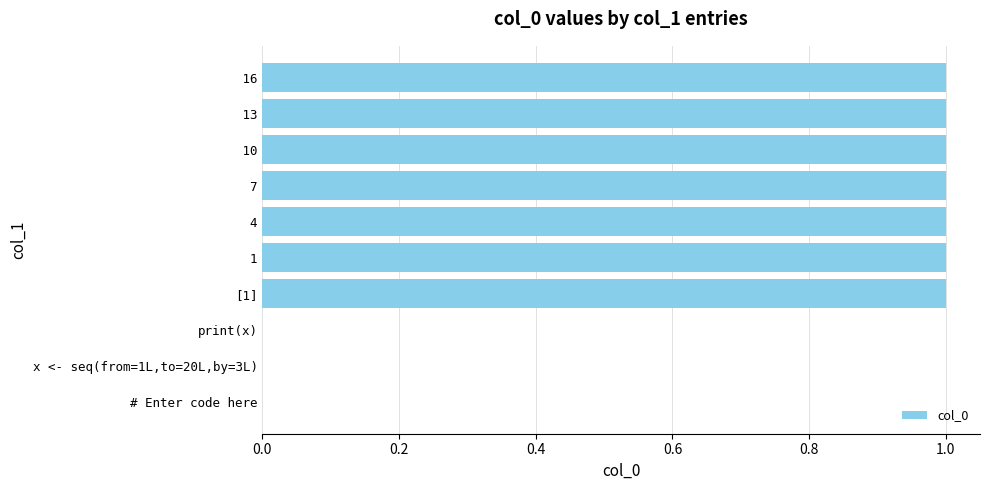

Reading bottom to top, what are all the values shown in this chart?

# Enter code here=0	x <- seq(from=1L,to=20L,by=3L)=0	print(x)=0	[1]=1	  1=1	  4=1	  7=1	 10=1	 13=1	 16=1